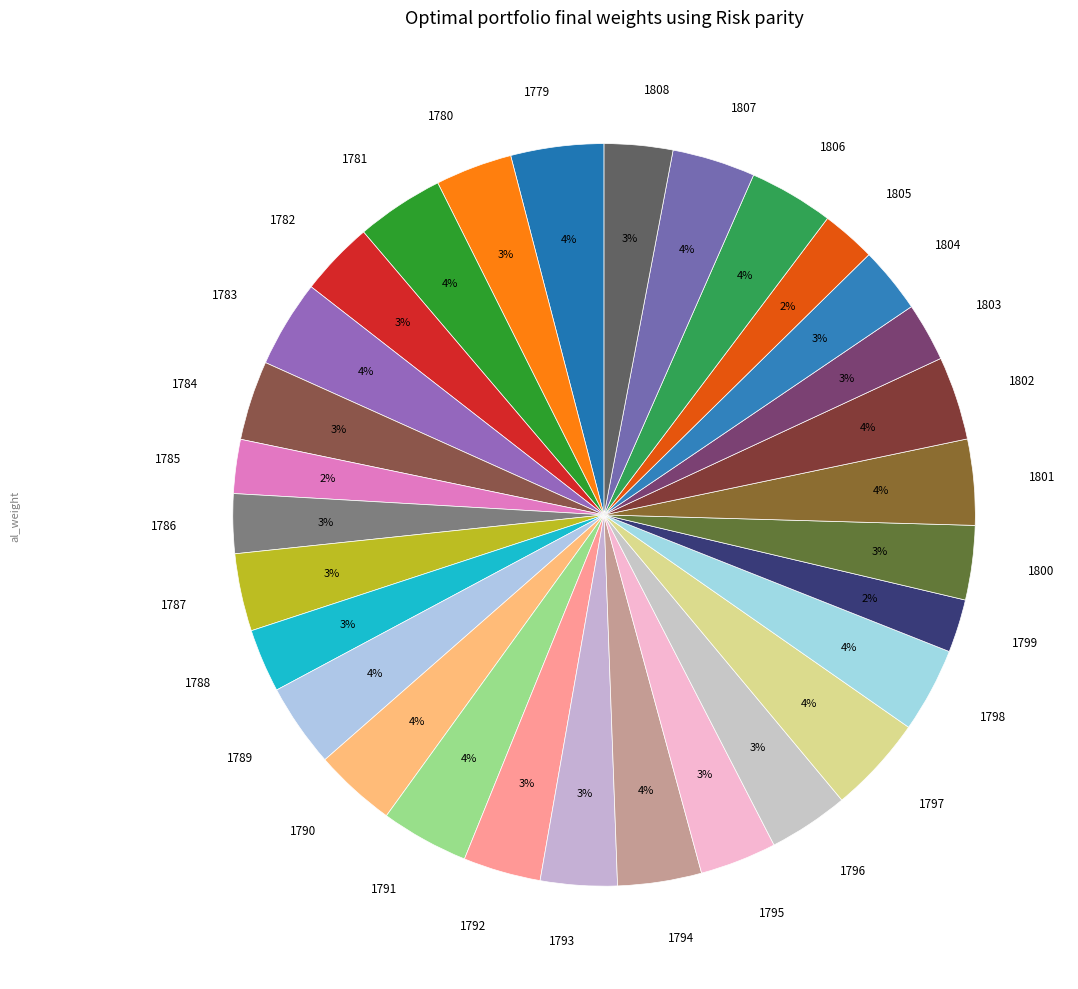

To the nearest percent, what portion does 1788 represent?

3%